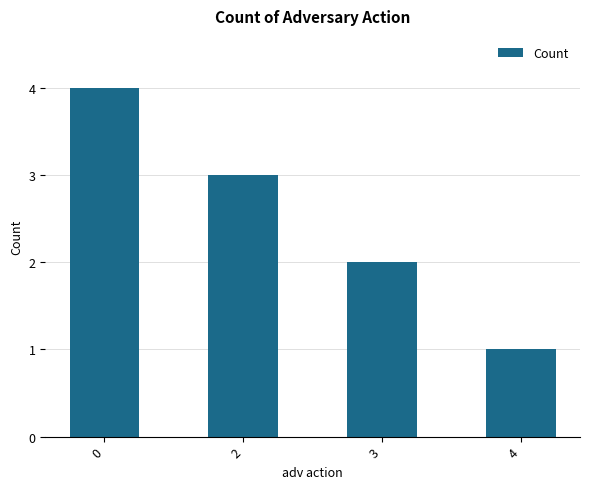

What is the difference between the maximum and minimum values?

3